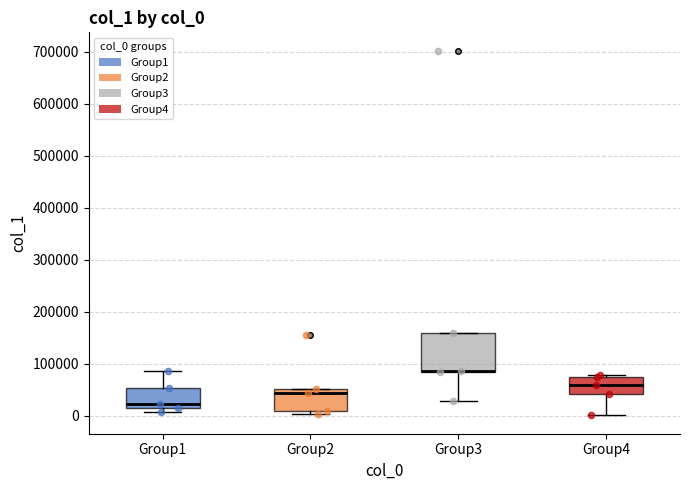

Reading left to right, read every box against the y-axis: the position of its median line, the range the box covers, and the ends of its whiskers. The values are not printed on the chart, so give them approximately, as read against the axis.

Group1: median 20000 (just above the box's lower edge), box 20000 to 50000, whiskers 10000 to 90000
Group2: median 40000, box 10000 to 50000, whiskers 0 to 50000
Group3: median 90000 (drawn on the box's lower edge), box 80000 to 160000, whiskers 30000 to 160000
Group4: median 60000, box 40000 to 70000, whiskers 0 to 80000